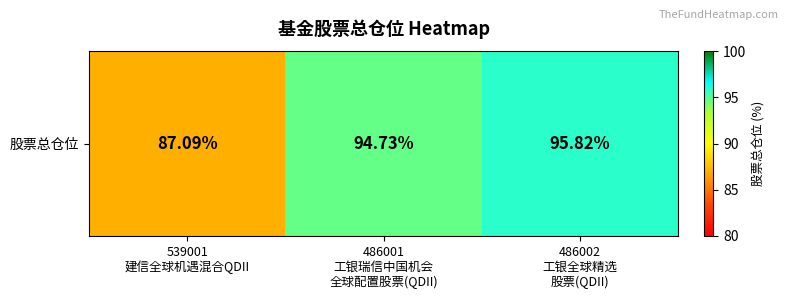

What is the difference between the maximum and minimum values?

8.7